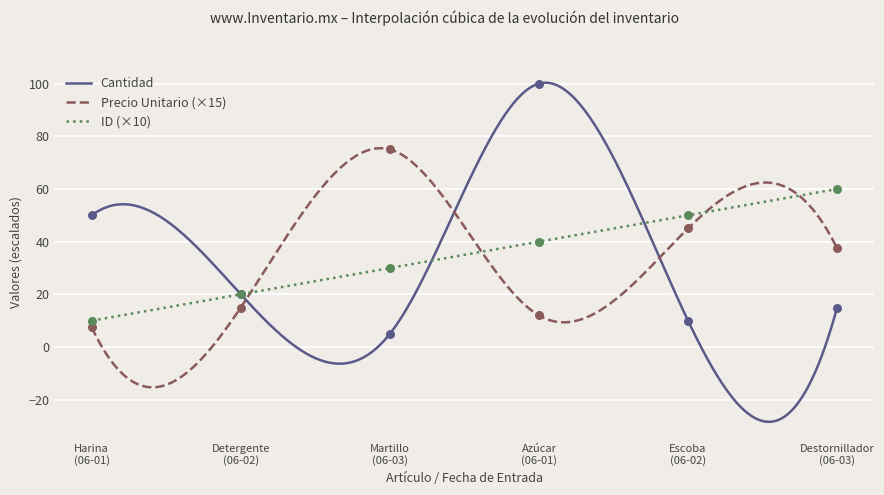

What are all the series names shown in the legend?

Cantidad, Precio Unitario, ID